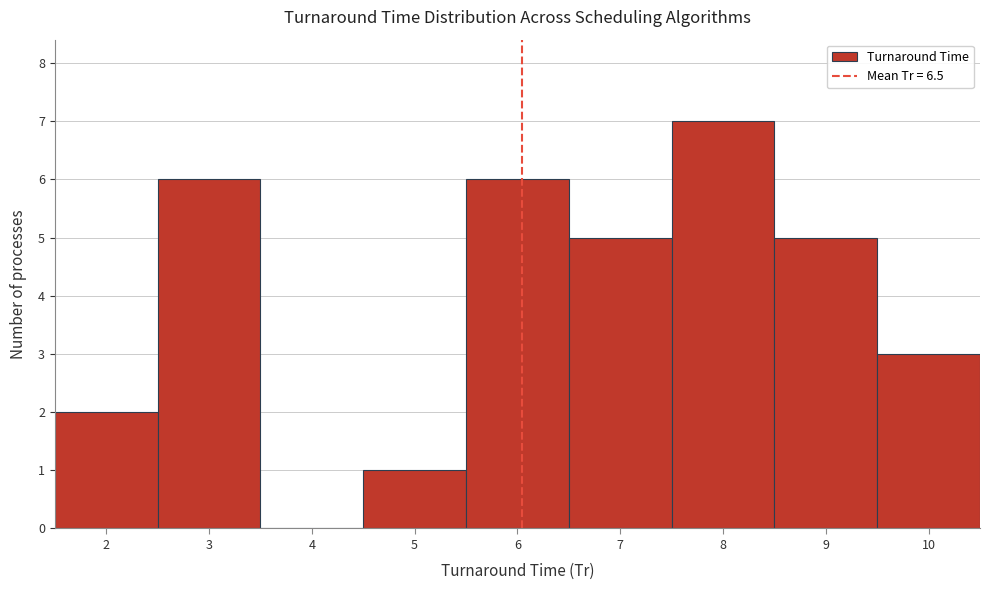

Reading left to right, transcribe all the data shown in this chart.

2=2	3=6	4=0	5=1	6=6	7=5	8=7	9=5	10=3